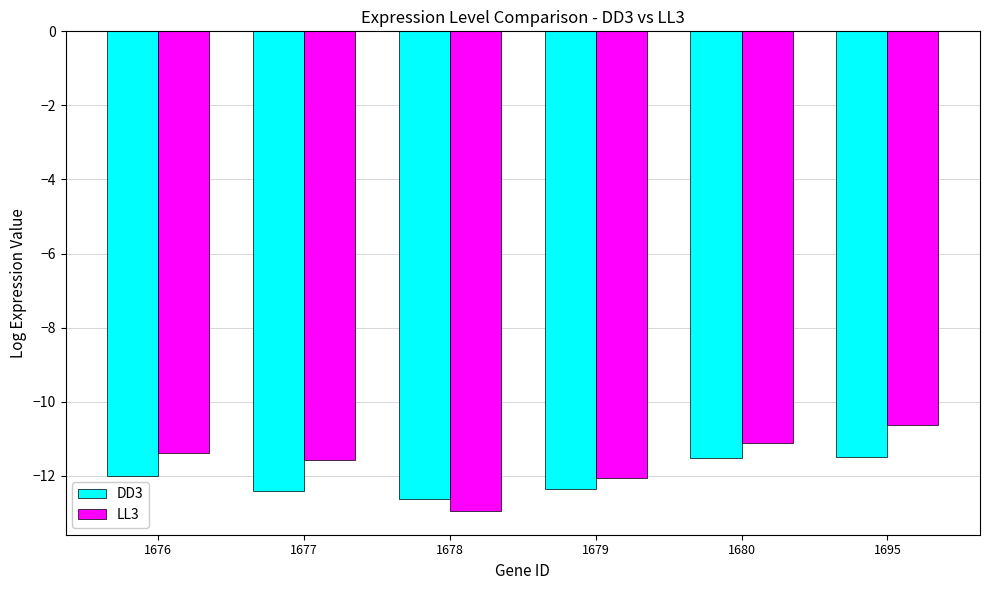

Is it true that LL3 equals -12.9 at 1678?

True